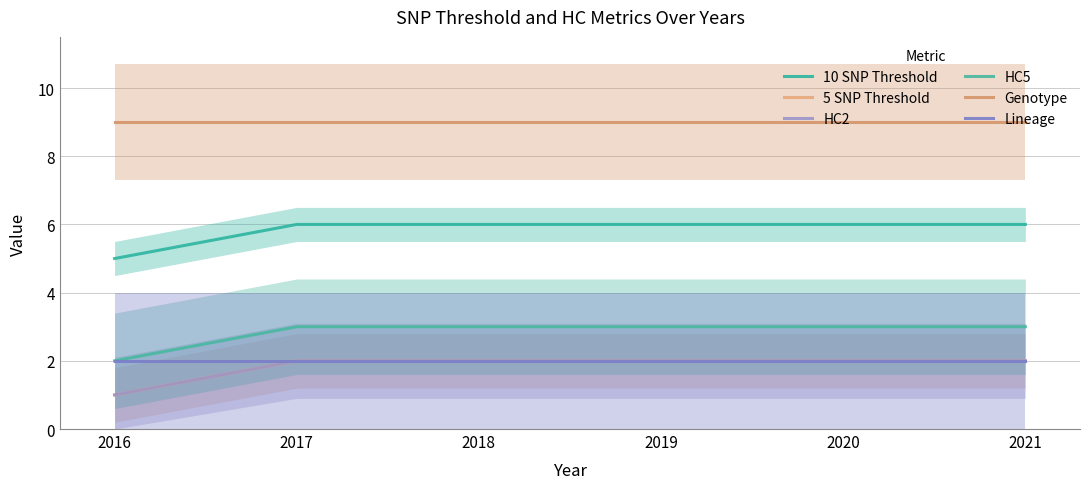

Which series has the largest range (max minus min)?

10 SNP Threshold